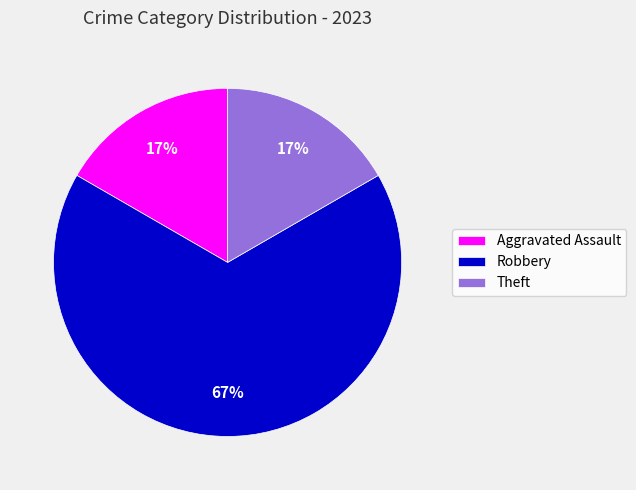

Which has a higher value, Theft or Robbery?

Robbery